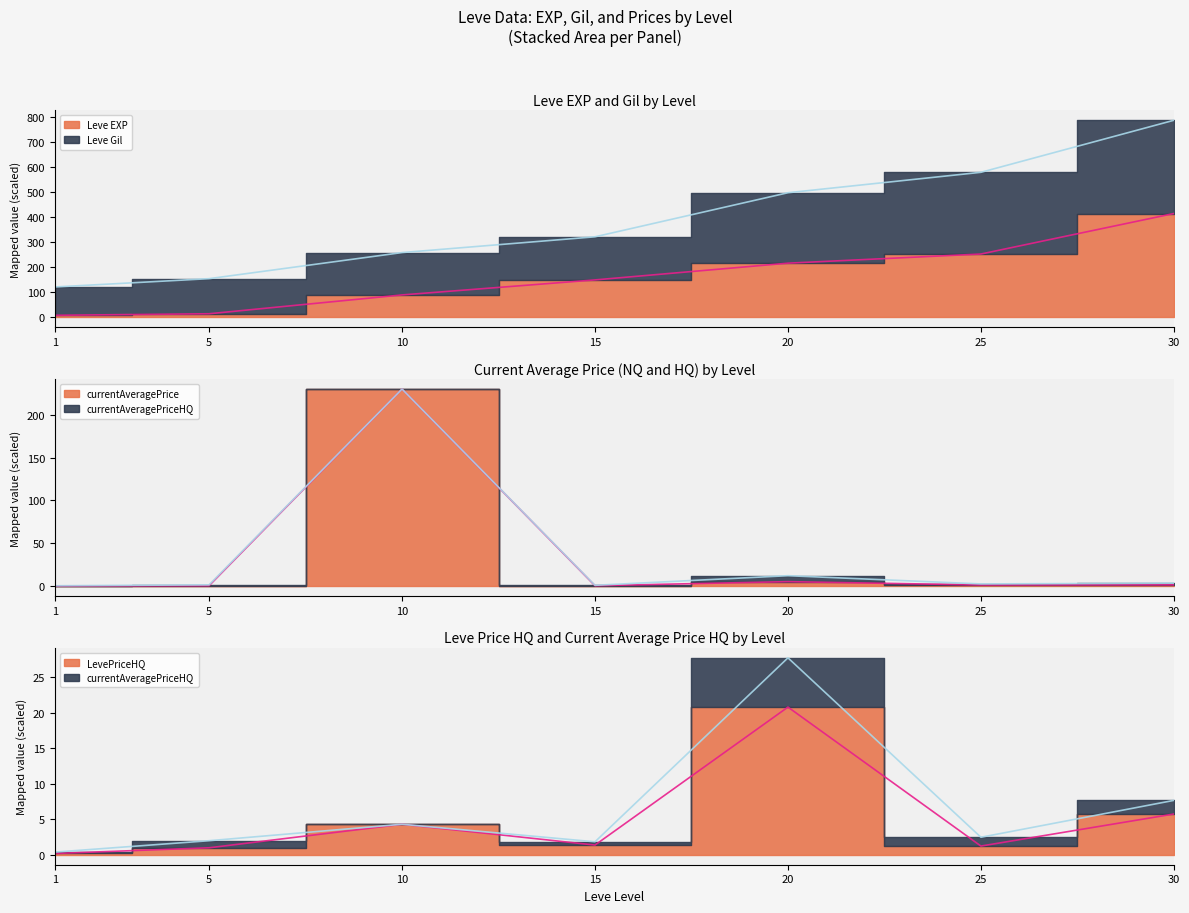

True or false: LevePriceHQ and Leve EXP intersect in this chart.

False